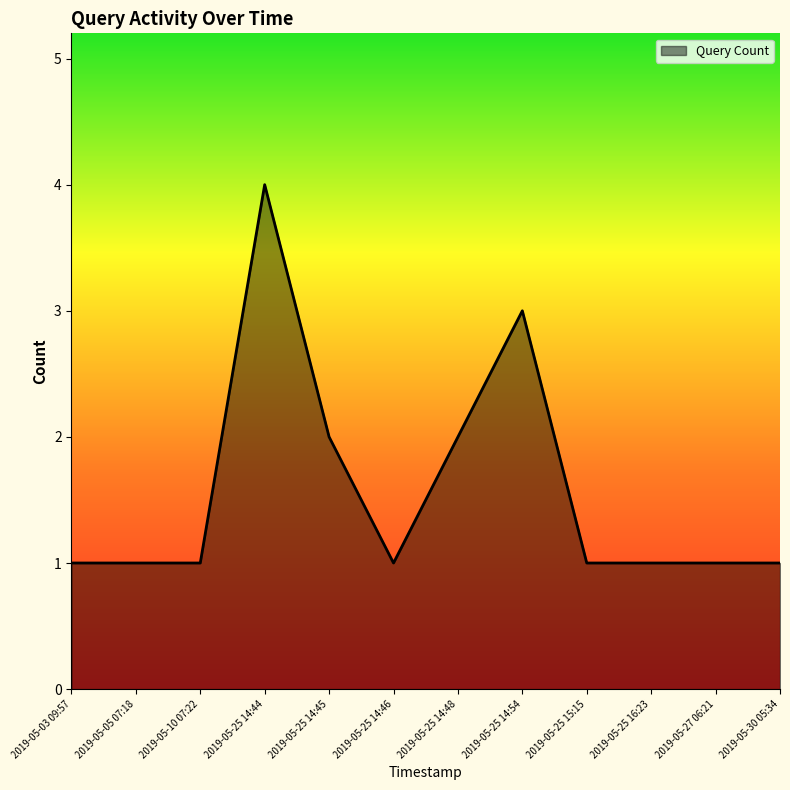

What is the maximum value shown in the chart?

4